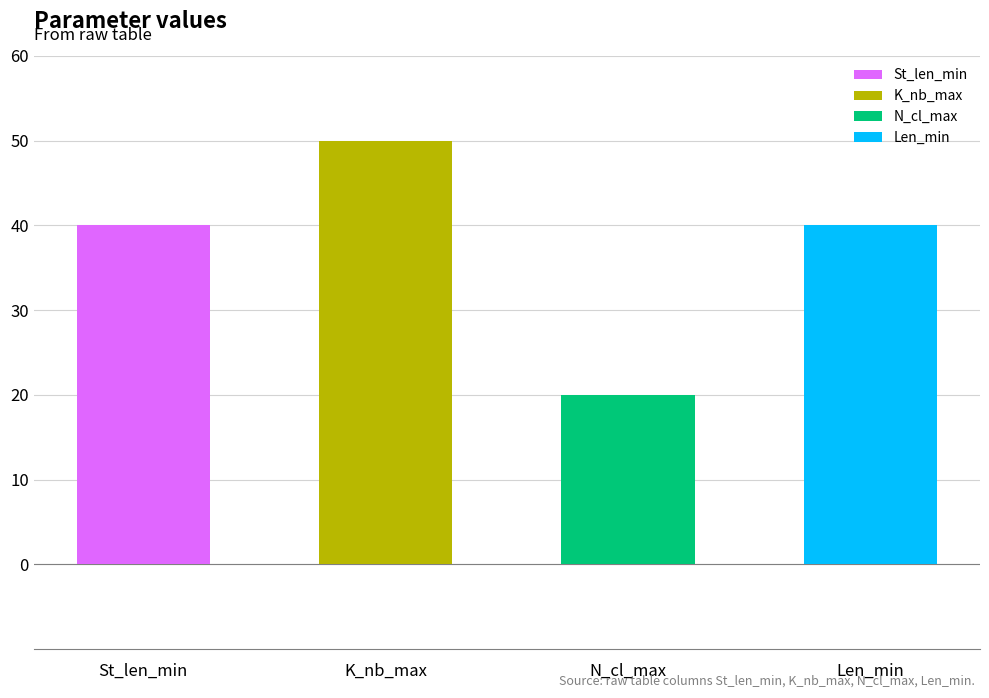

What is the average value of the St_len_min series?

40